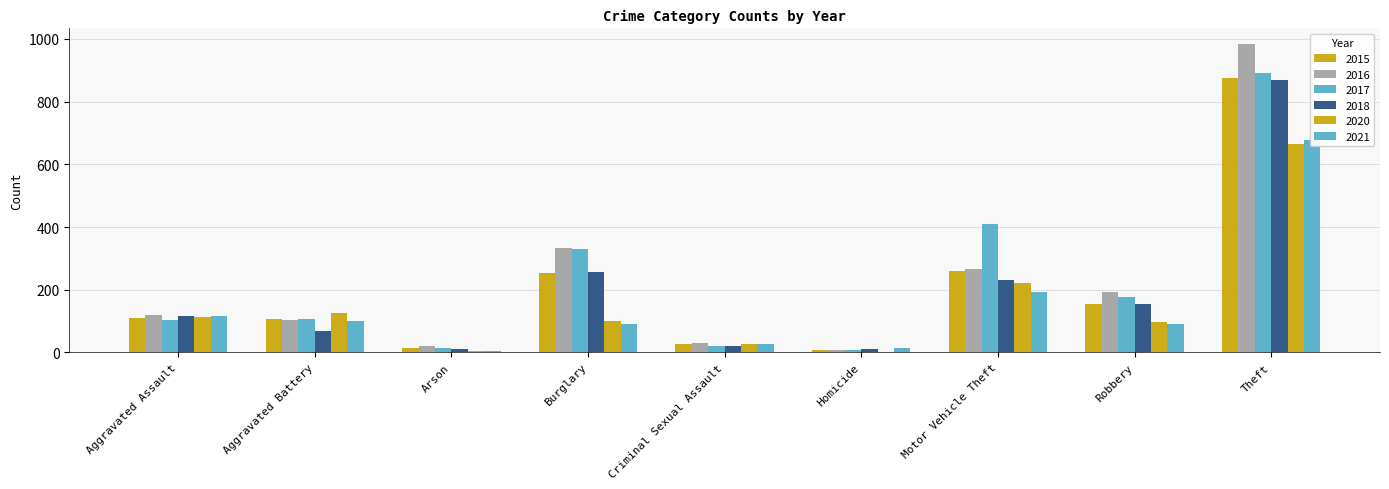

Between Motor Vehicle Theft and Robbery, which series saw the biggest shift?

2017